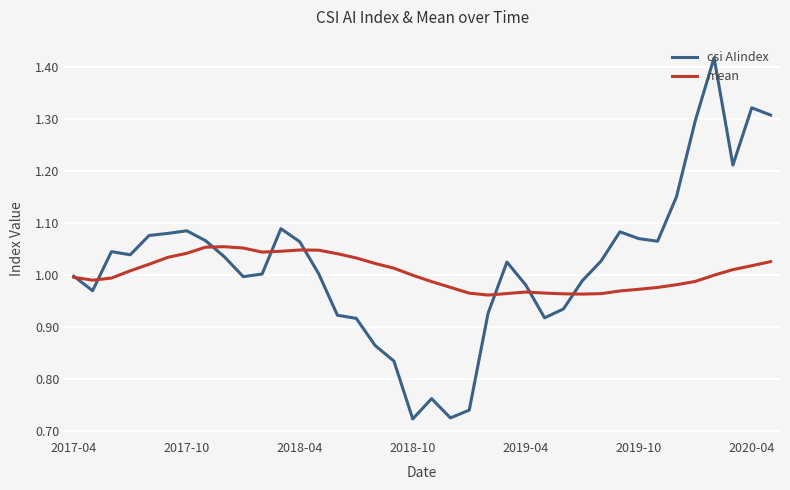

Rank the series by their maximum value, from highest to lowest.

csi AIindex, mean